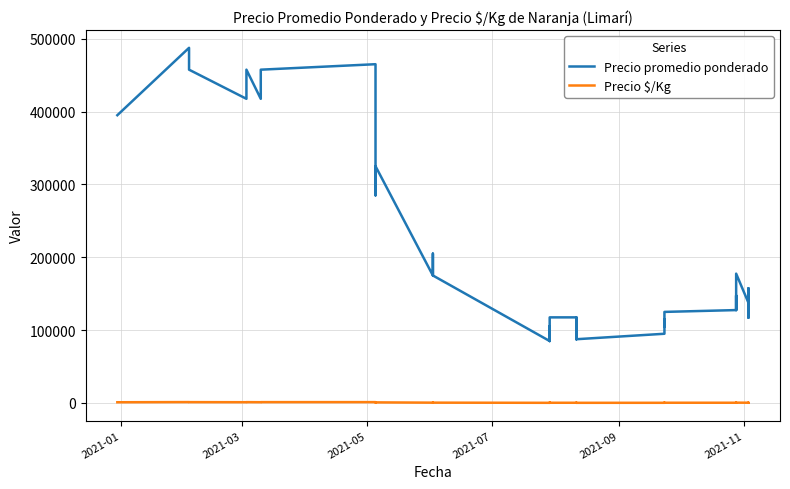

How many interior local peaks does the Precio $/Kg series have?

11